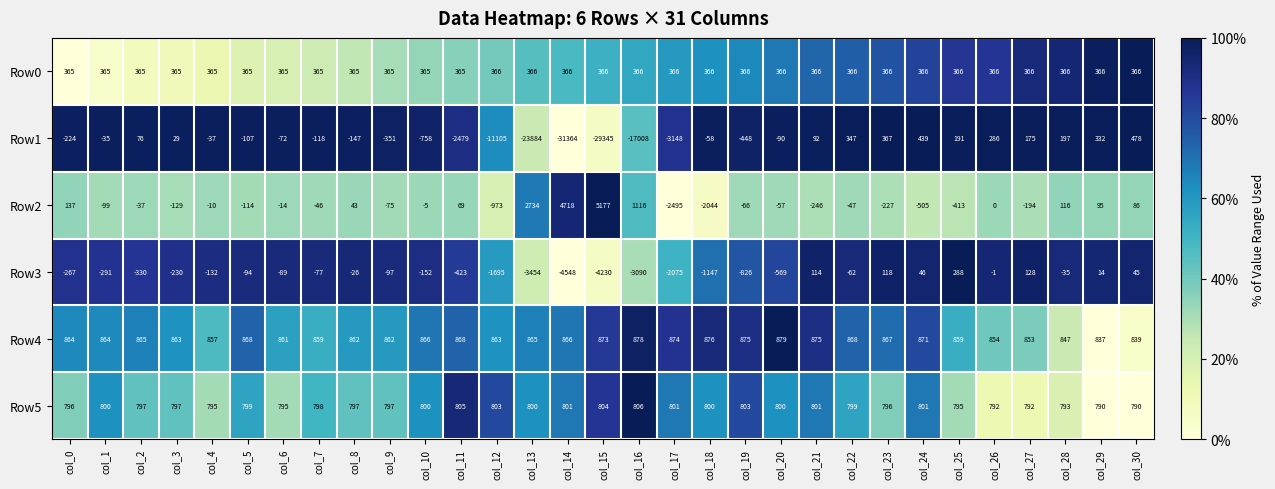

True or false: Row2 has a value of -18 at col_4.

False